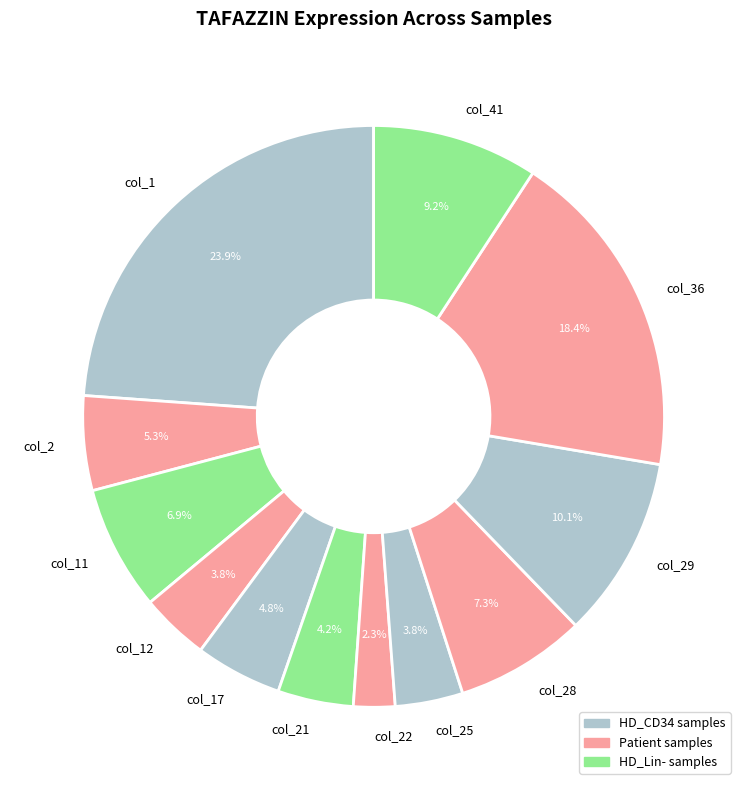

To the nearest percent, what is the combined percentage of col_17 and col_25?

9%